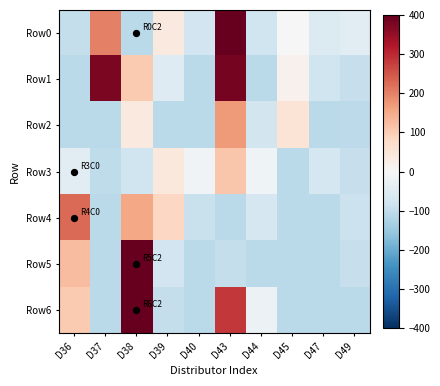

What is the total value across all series at D36?

98.8